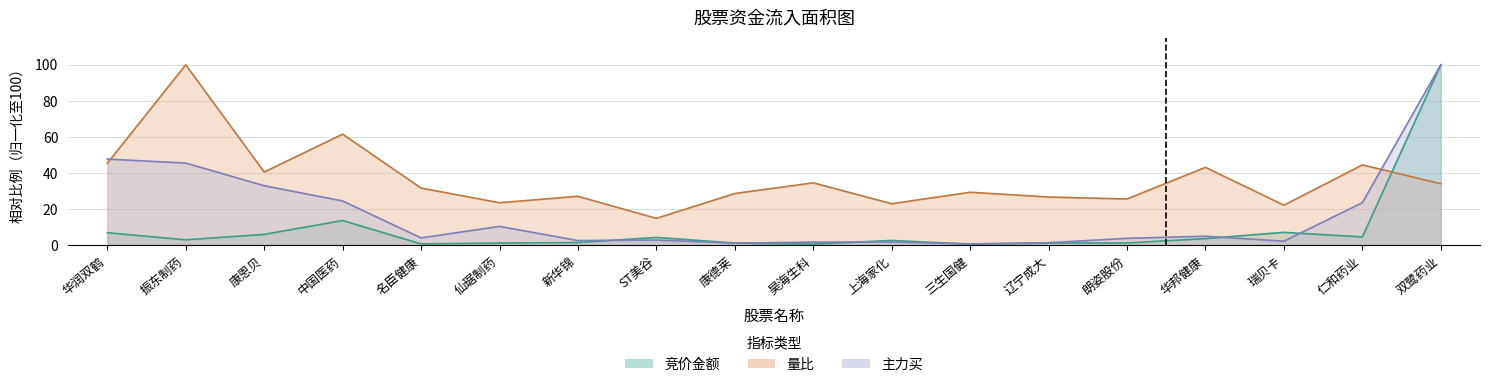

Which has a higher value, 华润双鹤 or ST美谷?

华润双鹤